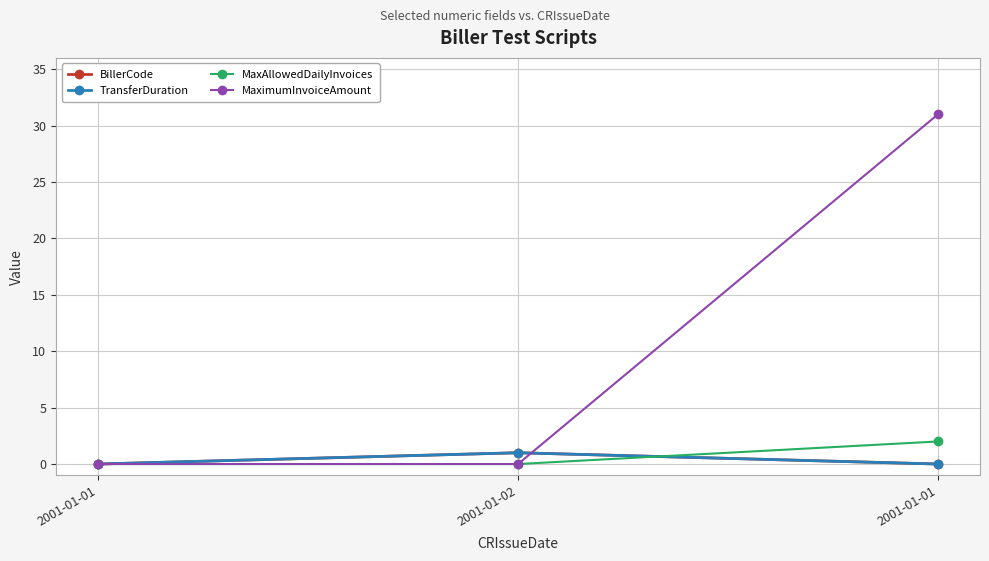

What is the label of the 3rd point from the right?

2001-01-01